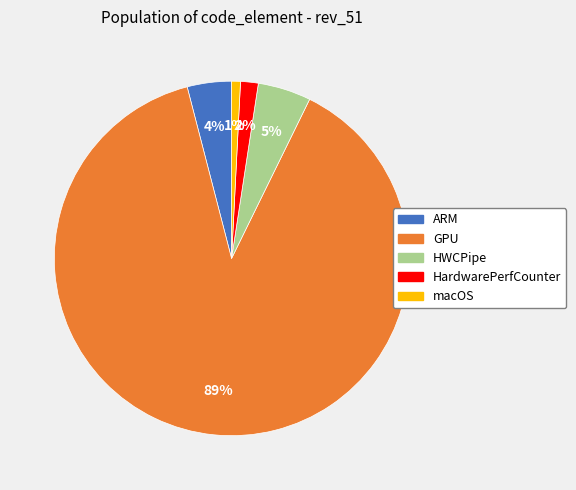

To the nearest percent, what is the average slice percentage?

20%